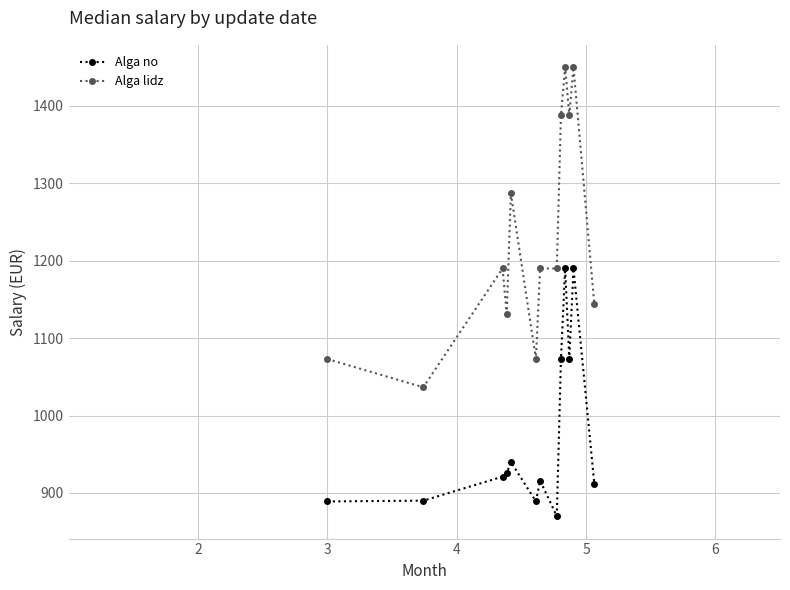

What is the maximum value for Alga lidz?

1450.0